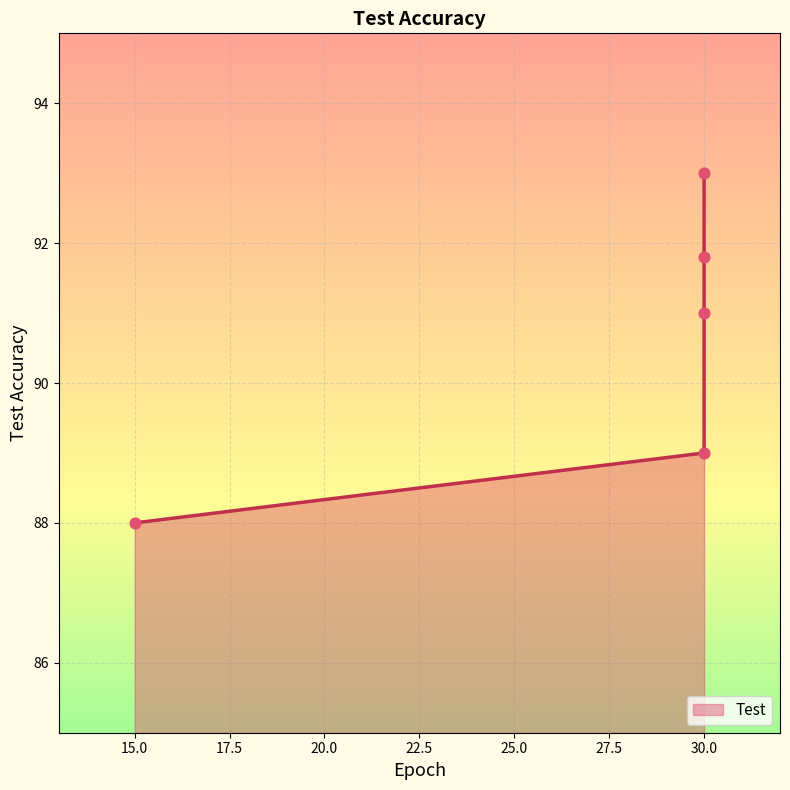

Approximately how many times larger is the value at 30 compared to 15?

1.0